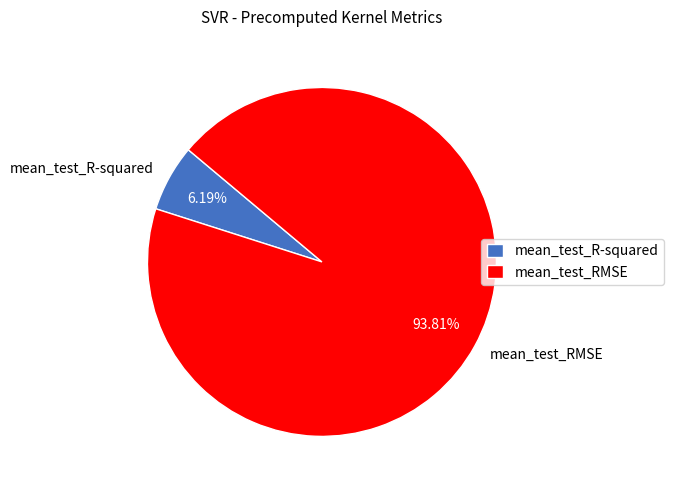

Is there a majority slice in this chart?

Yes